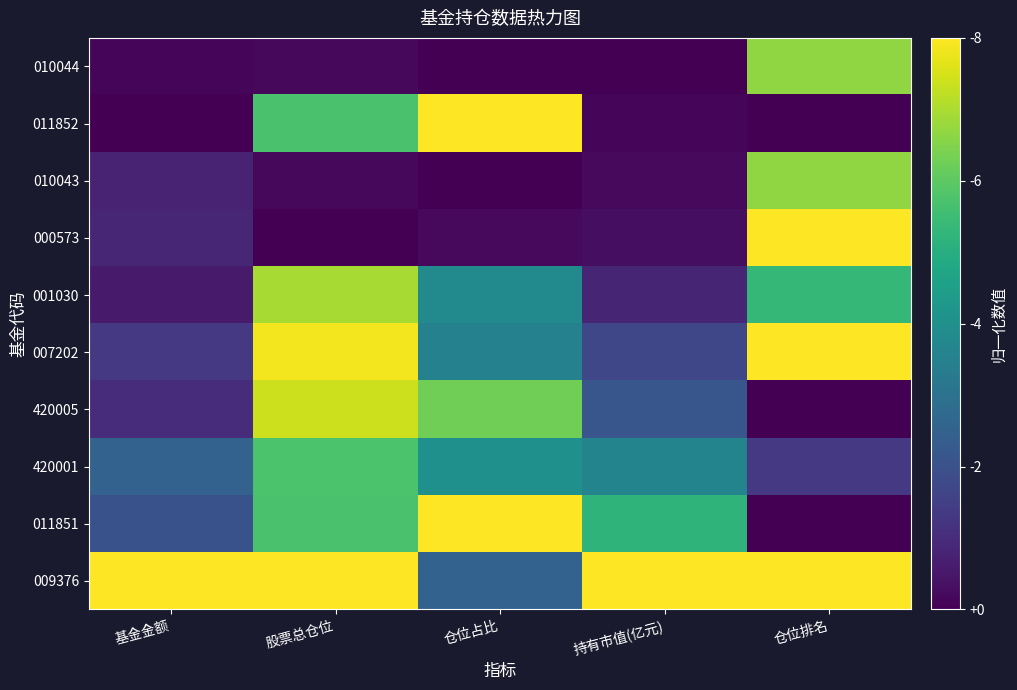

Which category has the highest value across all series?

基金金额